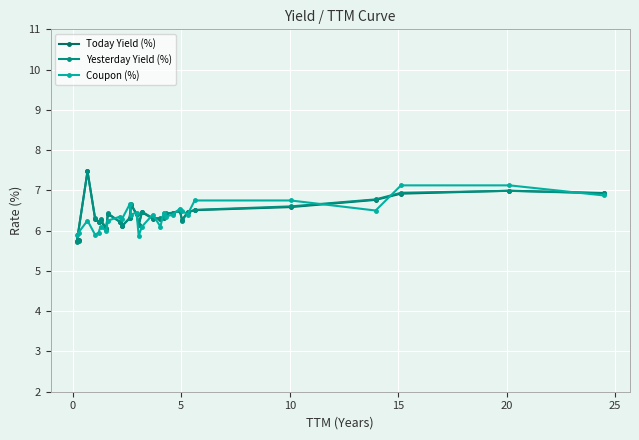

At how many categories does at least one series exceed 5?

29